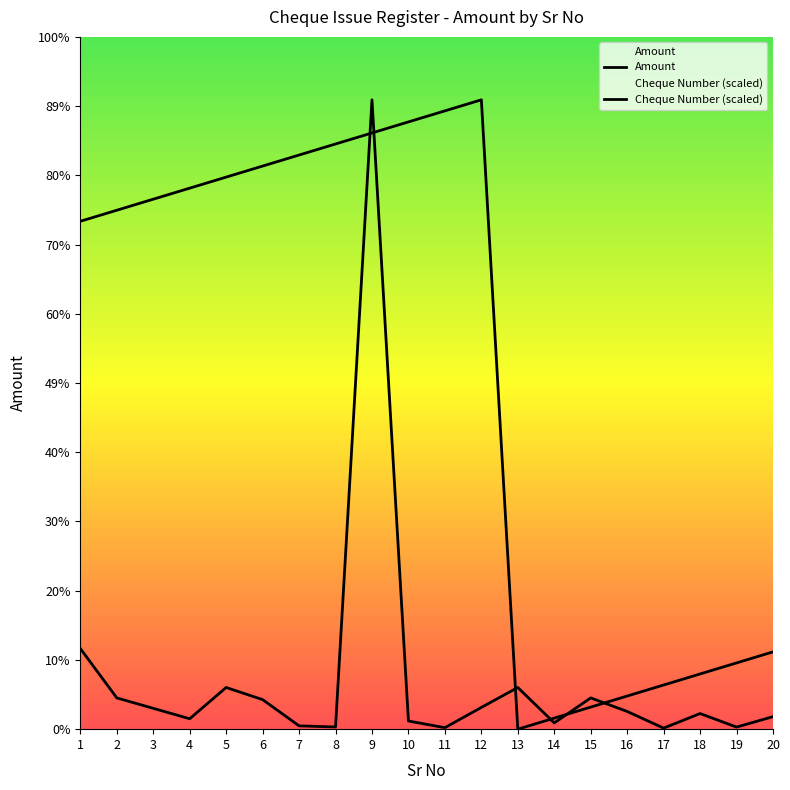

Which category has the highest value in the Cheque Number series?

12